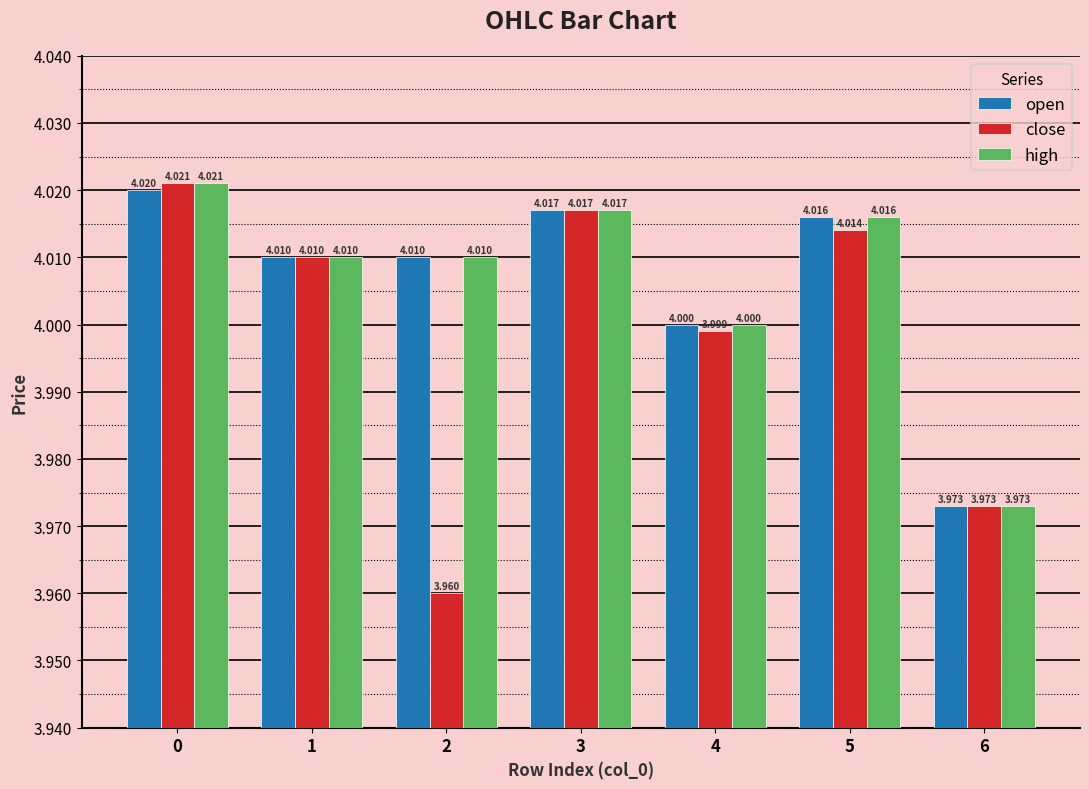

Is the value of close at 5 greater than the value of open at 1?

Yes